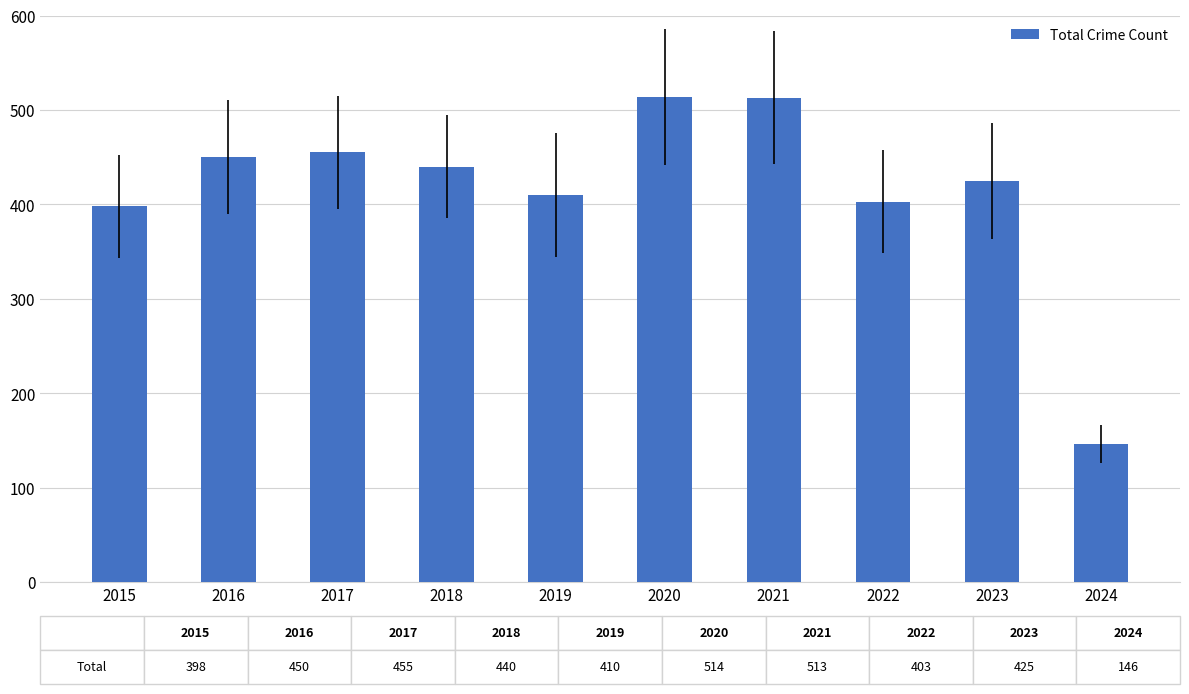

What is the difference between the values at 2016 and 2020?

64